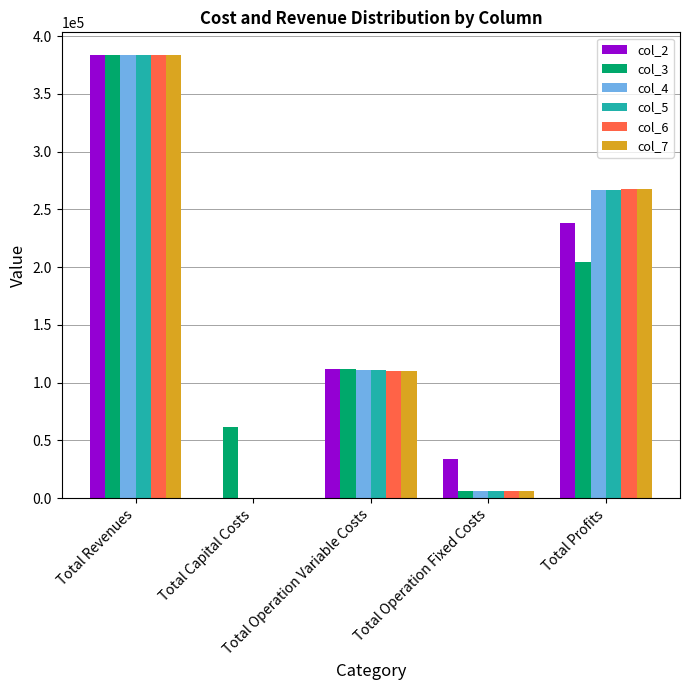

What is the sum of all col_4 values?

768184.8